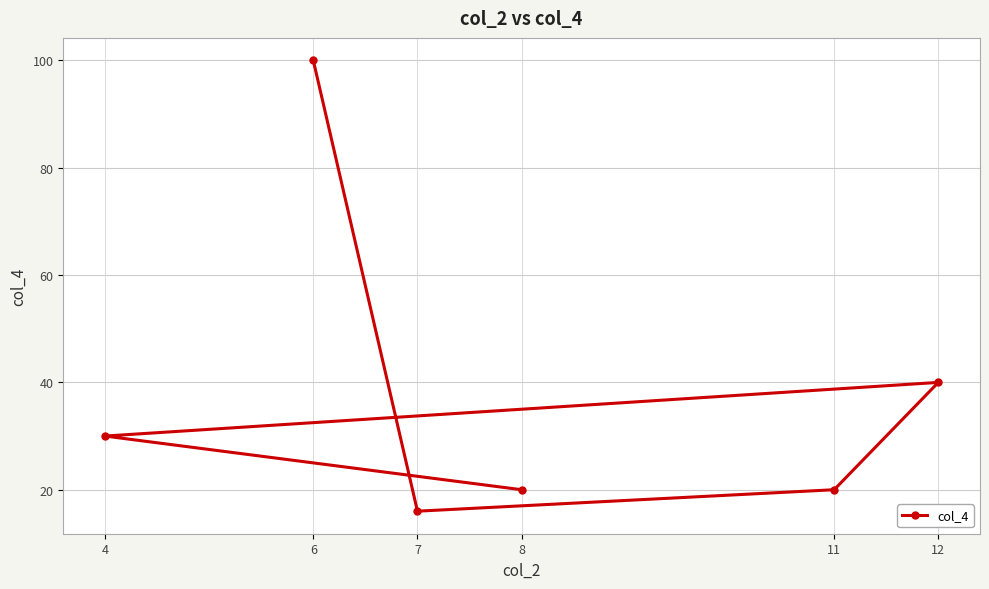

What is the maximum value shown in the chart?

100